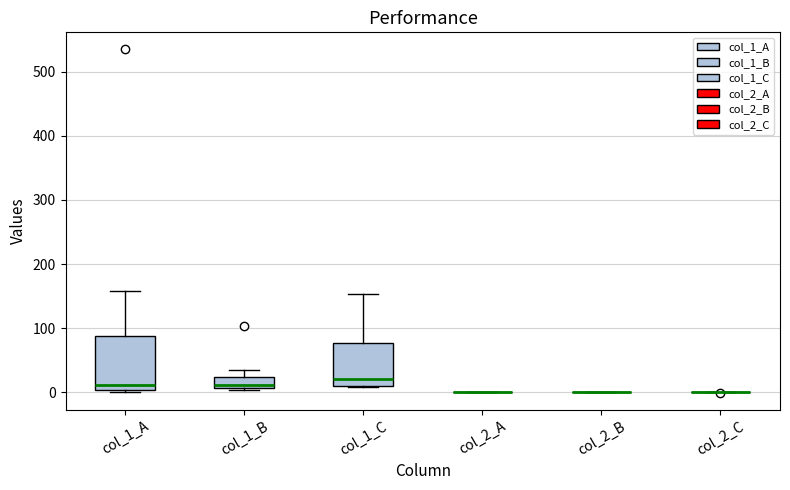

Where does the median line of the box for col_1_A sit on the y-axis? The values are not printed on the chart, so give them approximately, as read against the axis.

10